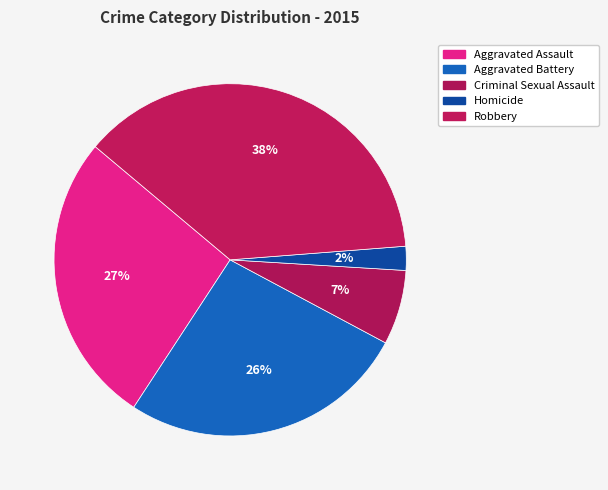

Approximately how many times larger is the value at Aggravated Battery compared to Homicide?

12.0